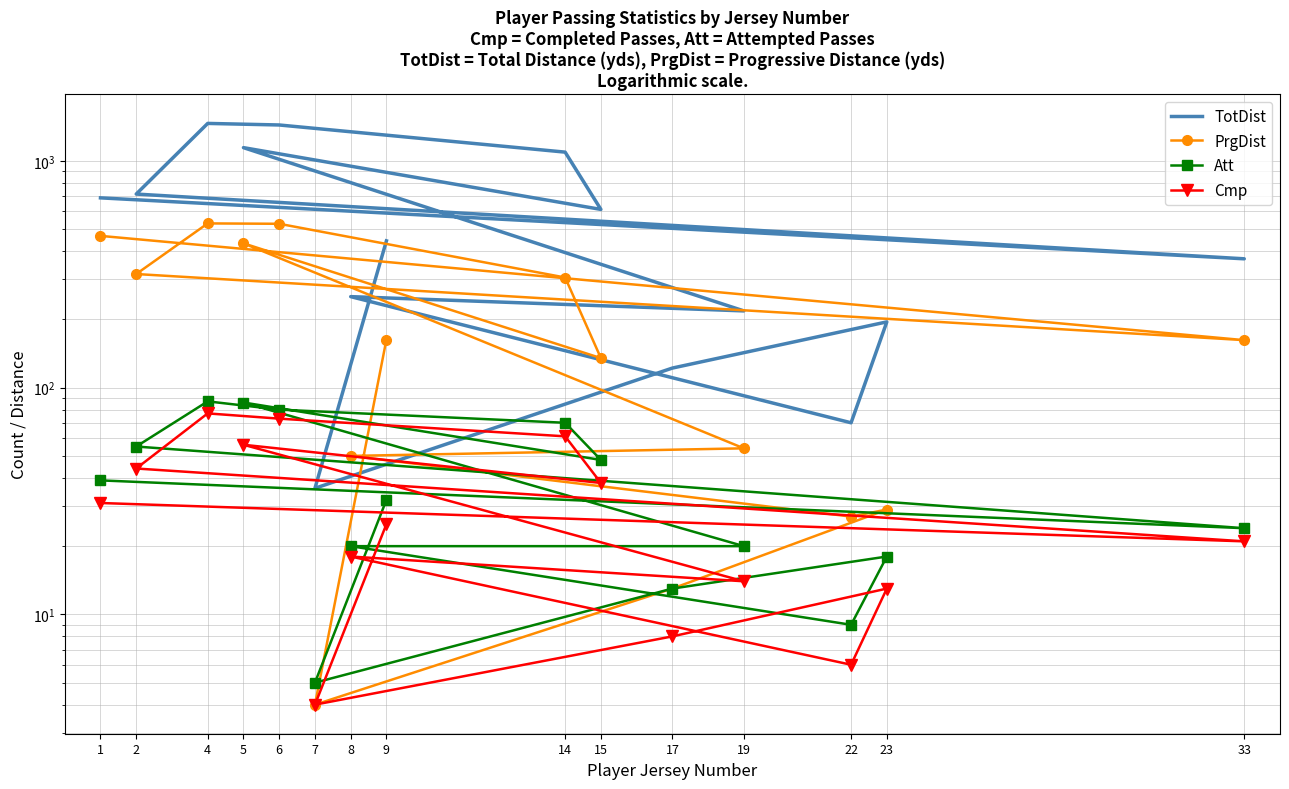

True or false: TotDist and Att cross at least once.

False